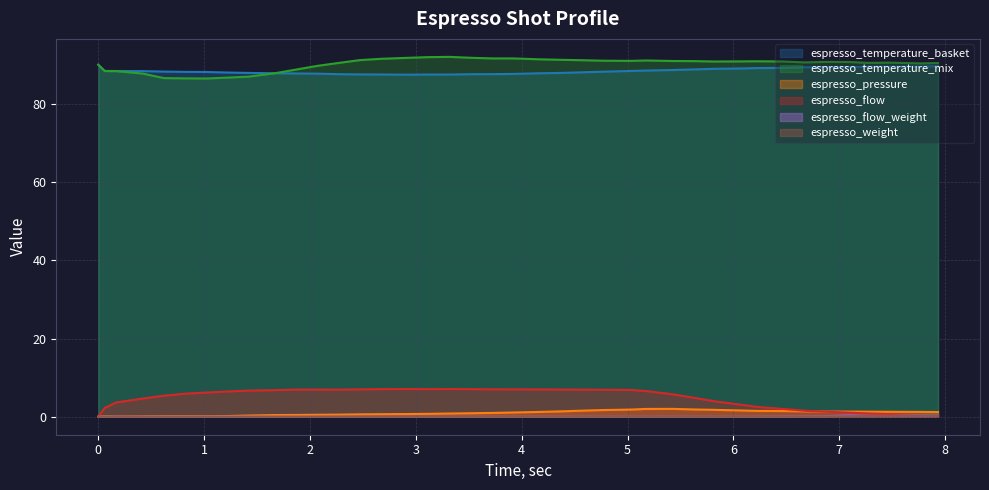

How many lines are shown in the chart?

6